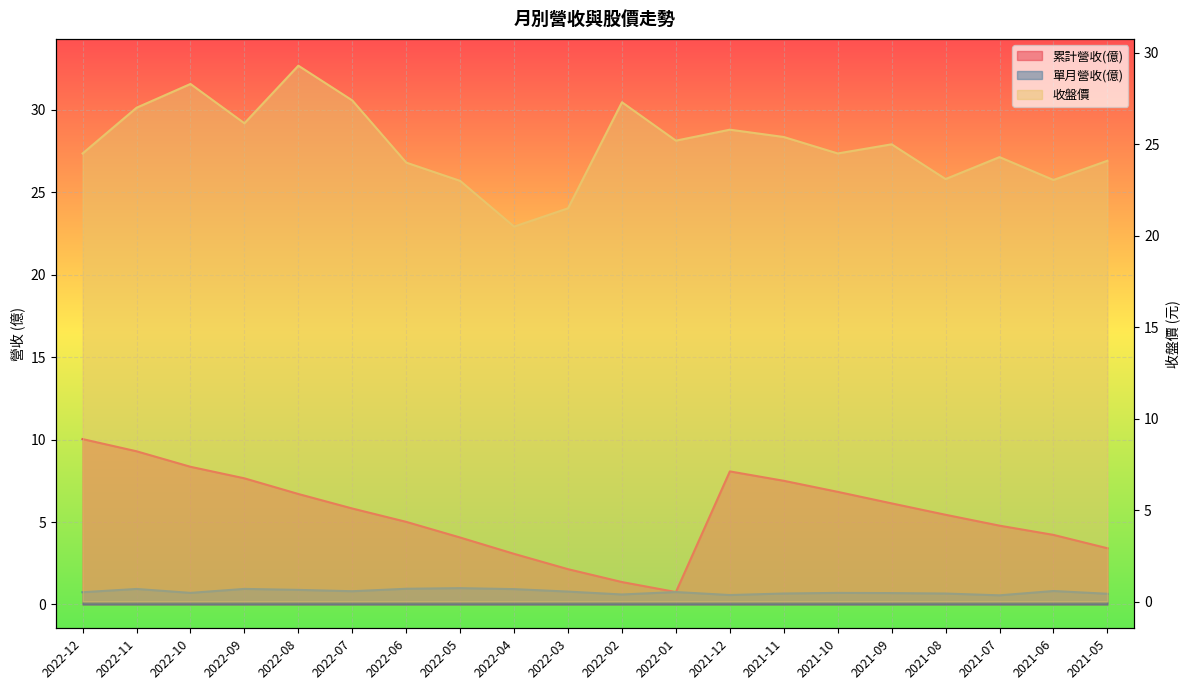

Where is the first local minimum for 累計營收(億)?

2022-01